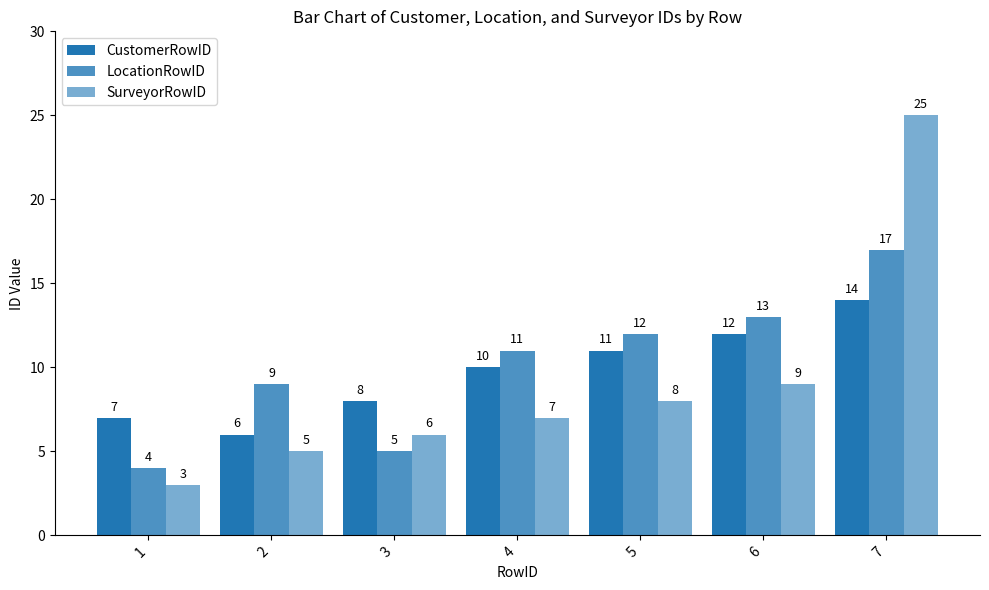

The LocationRowID series shows 17 at 7. True or false?

True